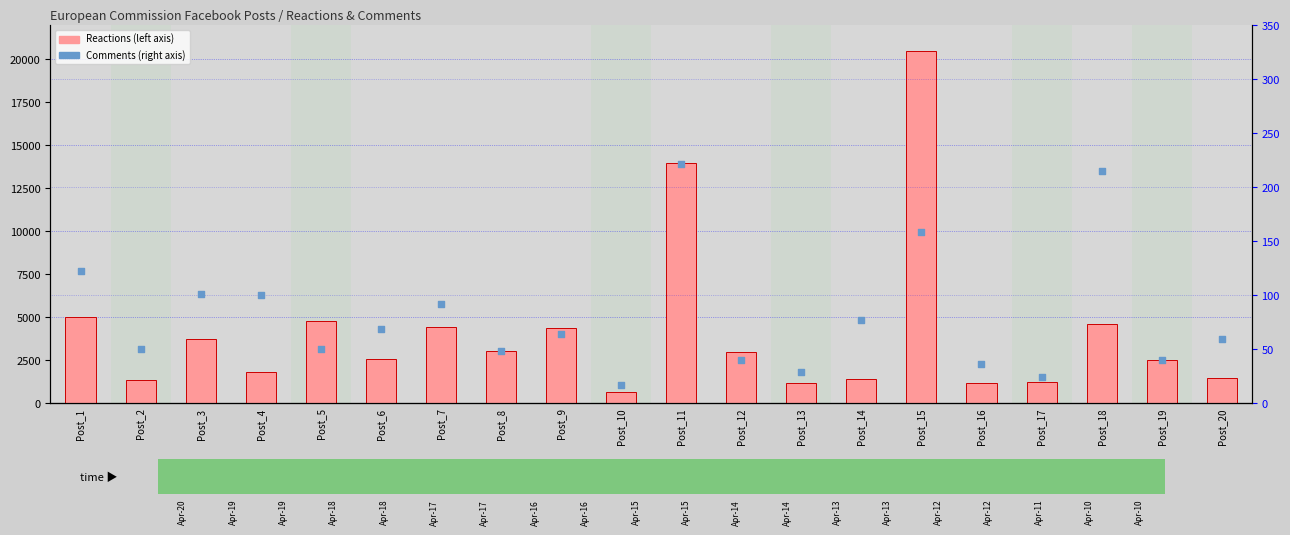

What are all the series names shown in the legend?

Reactions, Comments